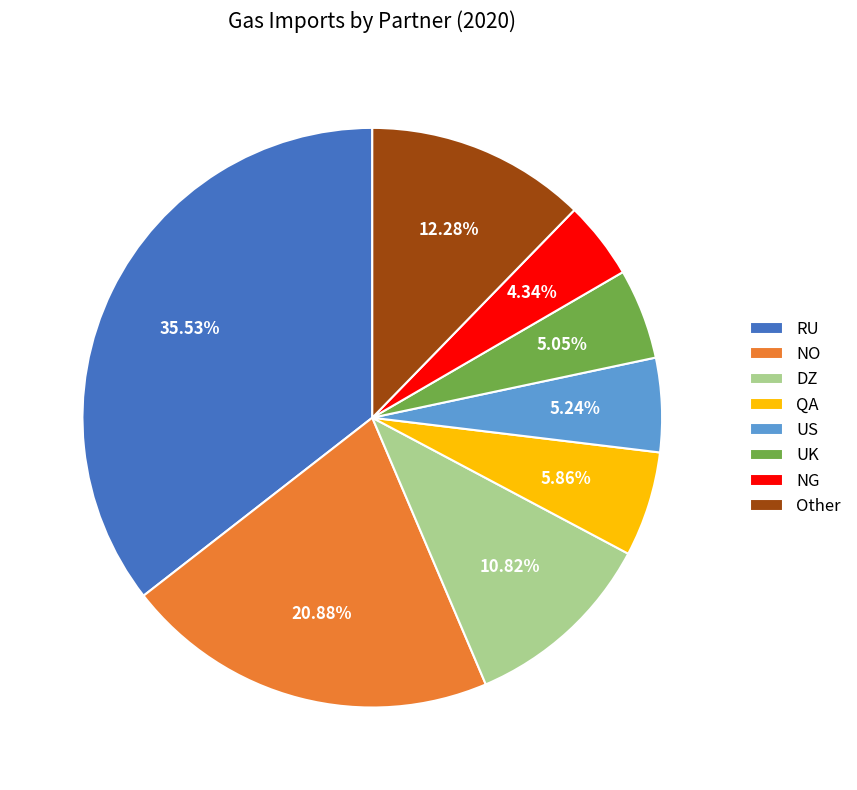

Approximately how many times larger is the value at UK compared to RU?

0.1